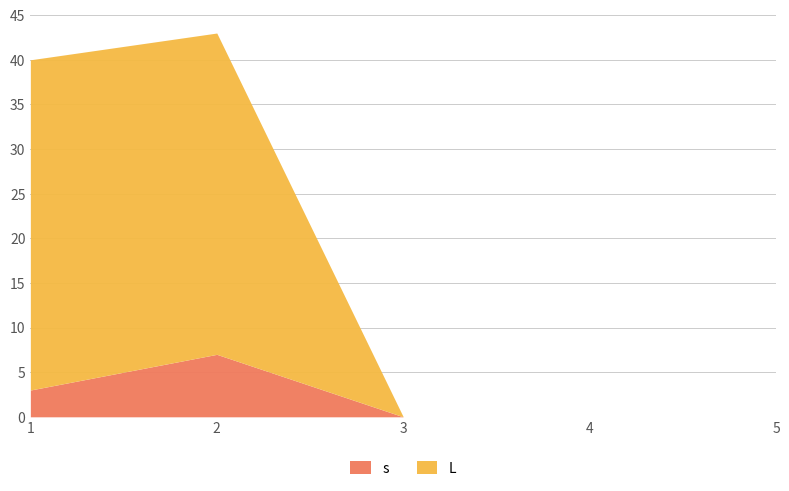

True or false: L and s intersect in this chart.

False